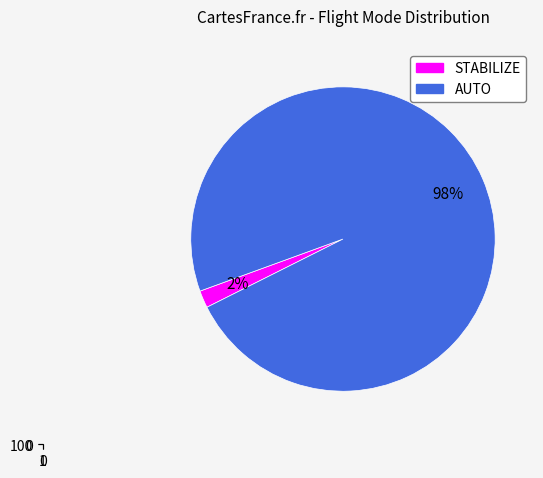

Is STABILIZE the majority of the pie?

No